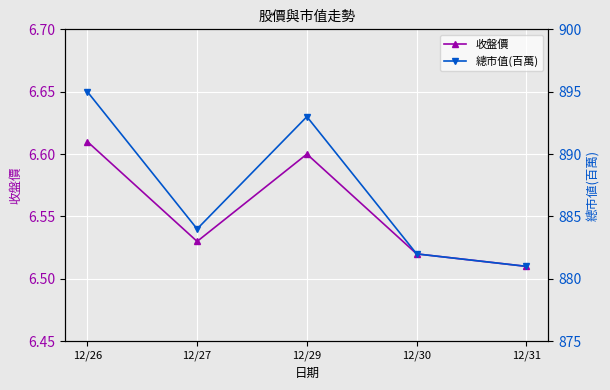

True or false: 收盤價 and 總市值(百萬) cross at least once.

False